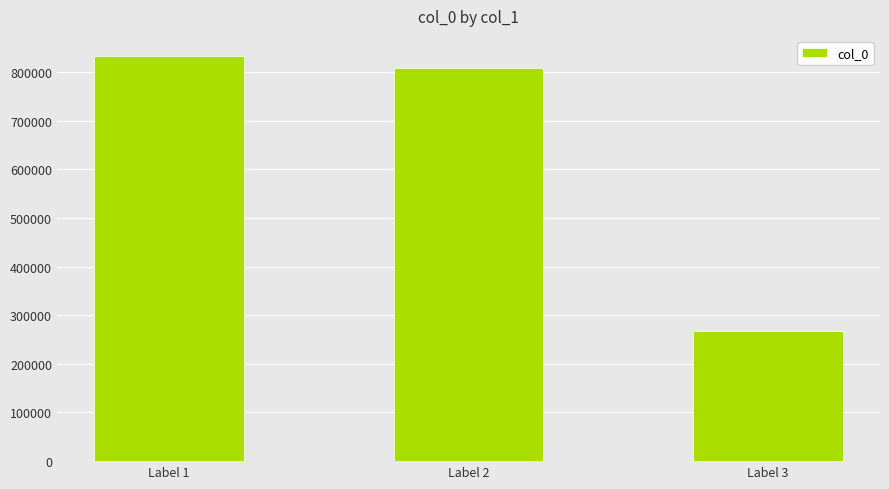

Reading right to left, list all the values displayed in this chart.

Label 3=267352	Label 2=807946	Label 1=832575